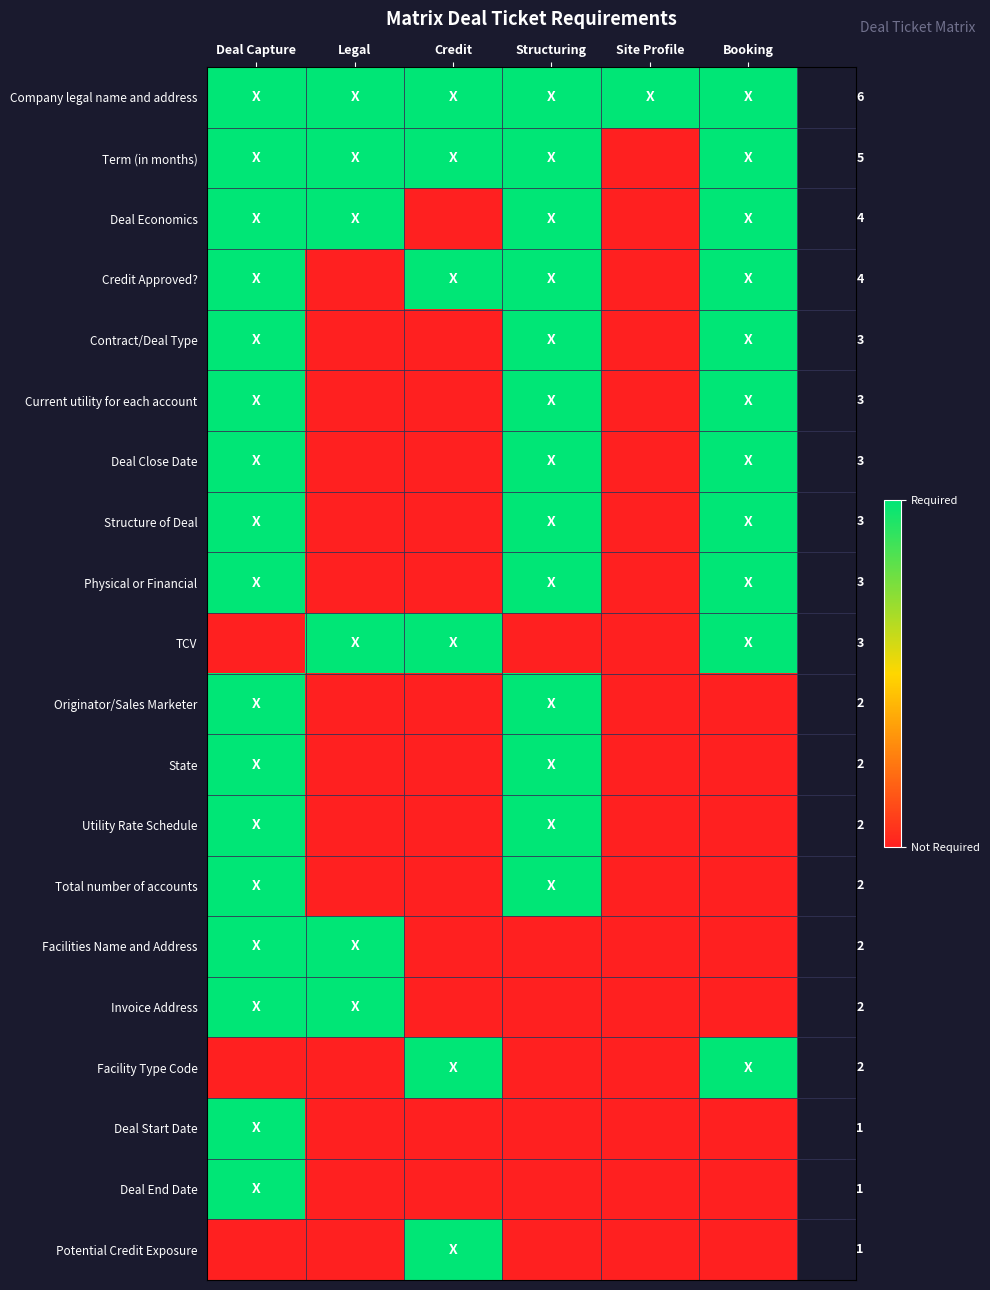

What is the difference between the highest and lowest values at Credit?

1